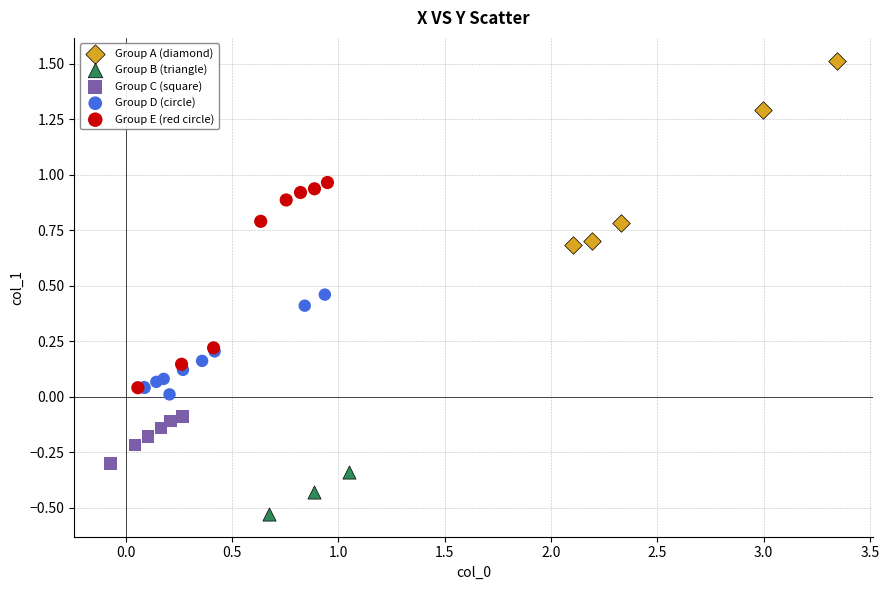

What are all the series names shown in the legend?

Group A (diamond), Group B (triangle), Group C (square), Group D (circle), Group E (red circle)